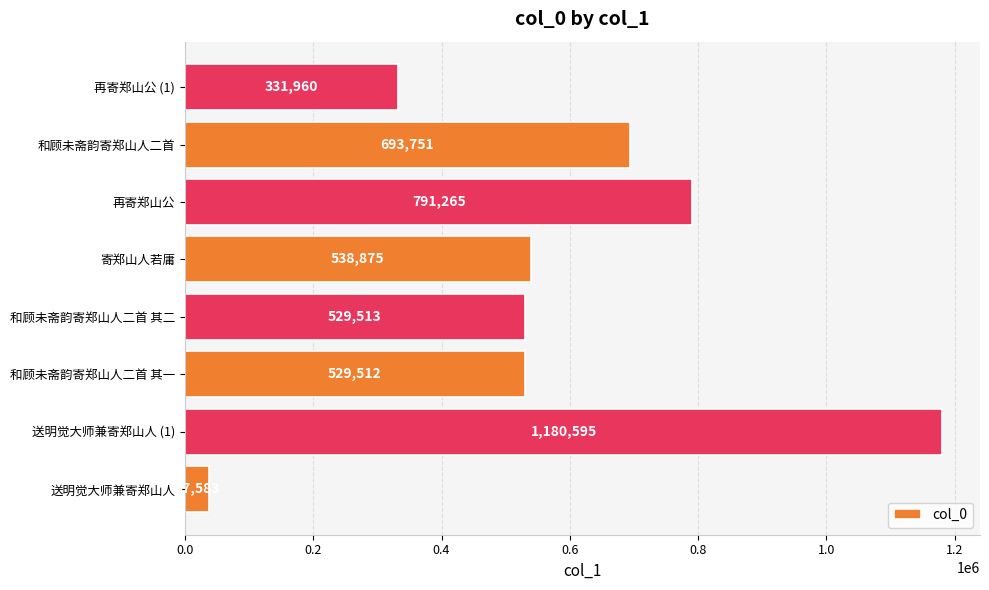

What is the change in value from 送明觉大师兼寄郑山人 (1) to 再寄郑山公?

-389330